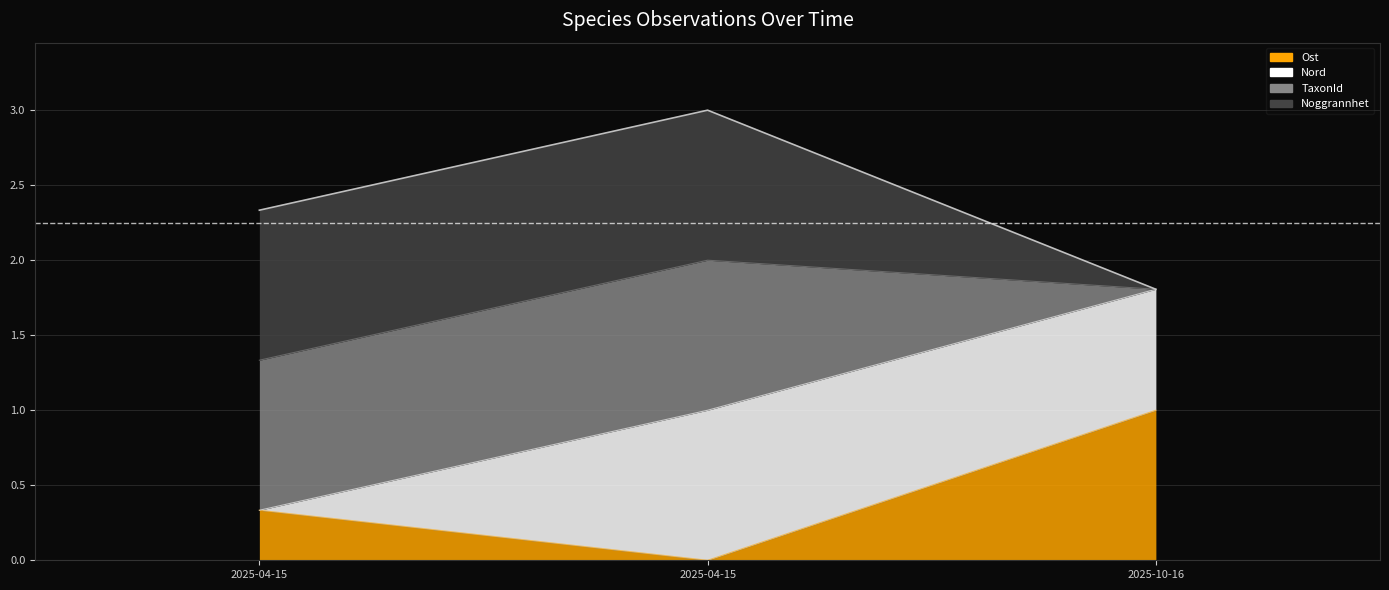

Between 2025-10-16 and 2025-04-15, which is larger?

2025-10-16